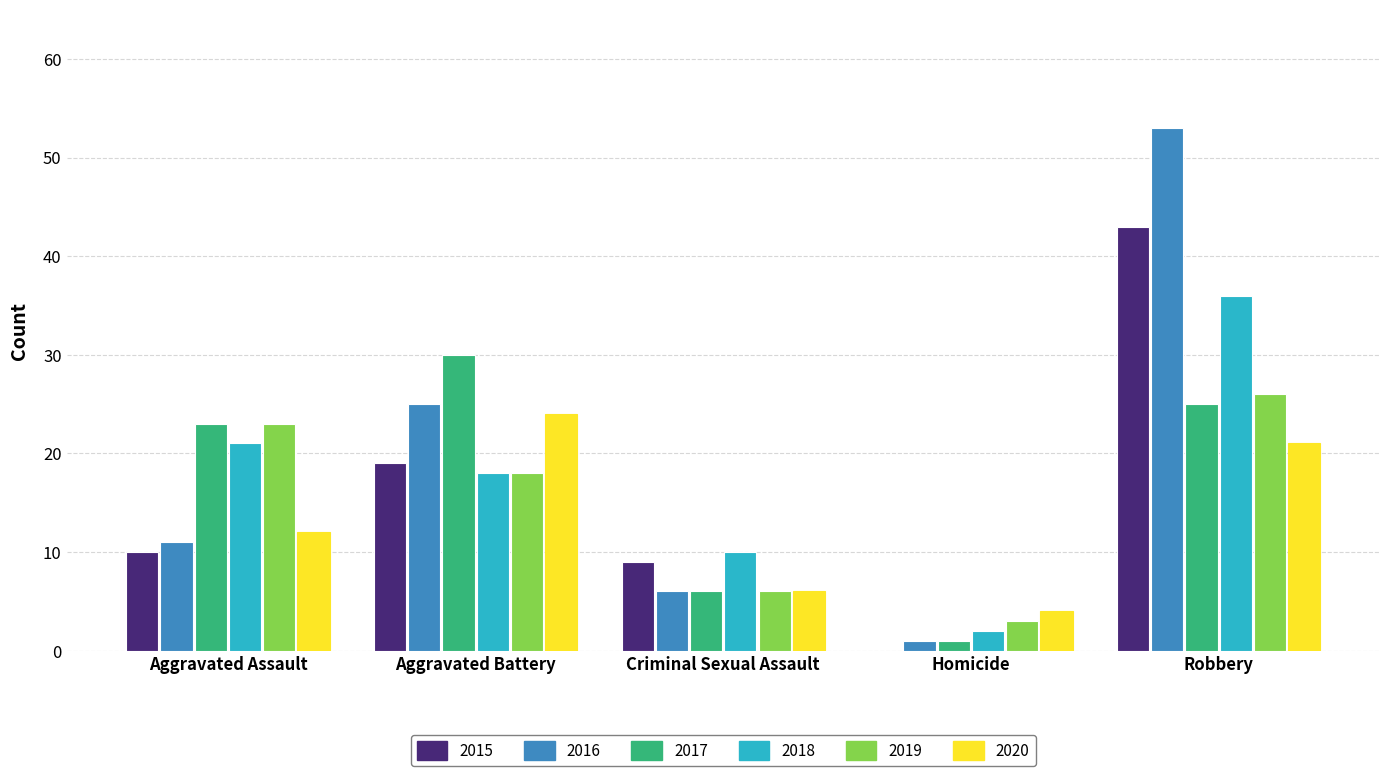

What is the sum of all 2016 values?

96